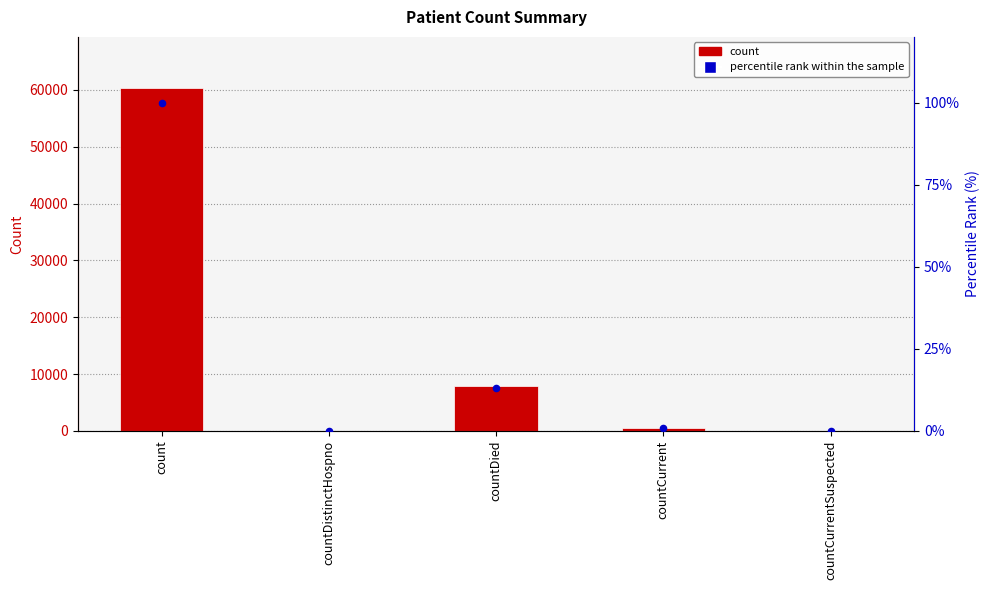

At which category is the sum across all series the highest?

count